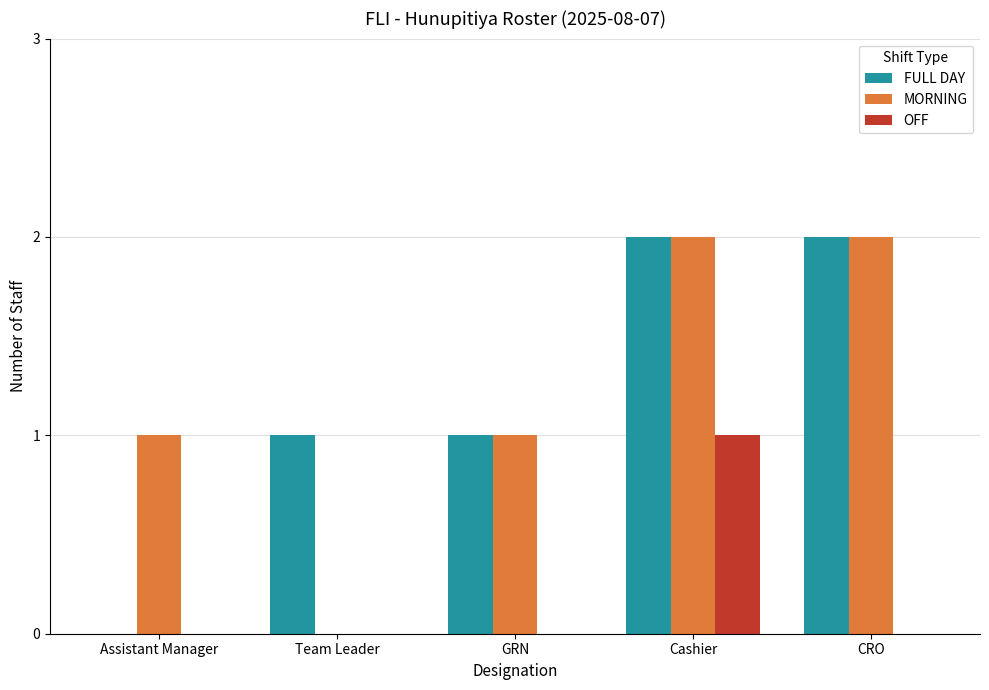

True or false: FULL DAY has a value of 0 at Assistant Manager.

True